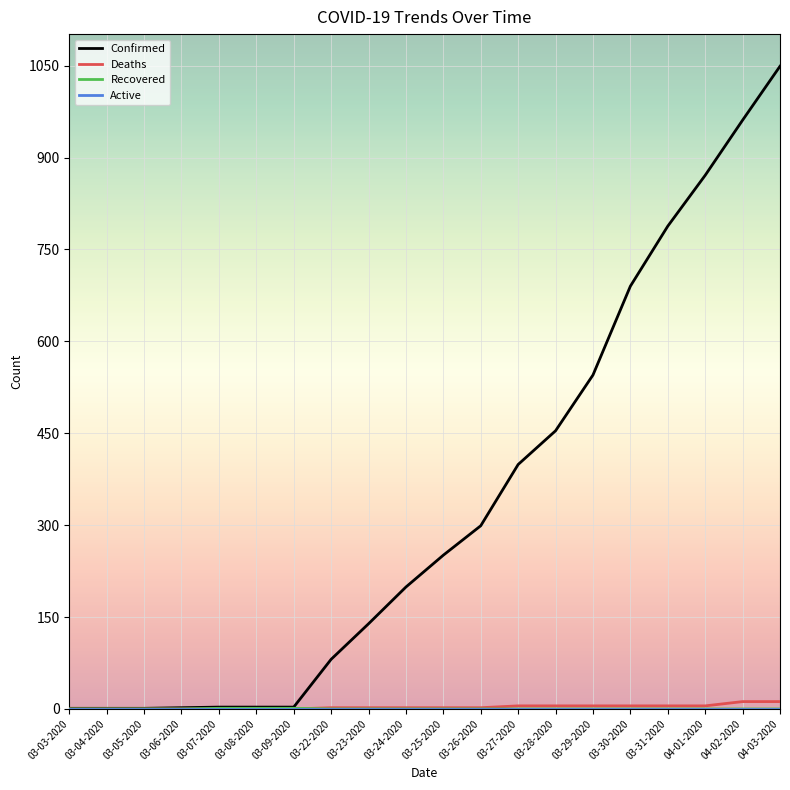

Is it true that Confirmed equals 497 at 03-31-2020?

False